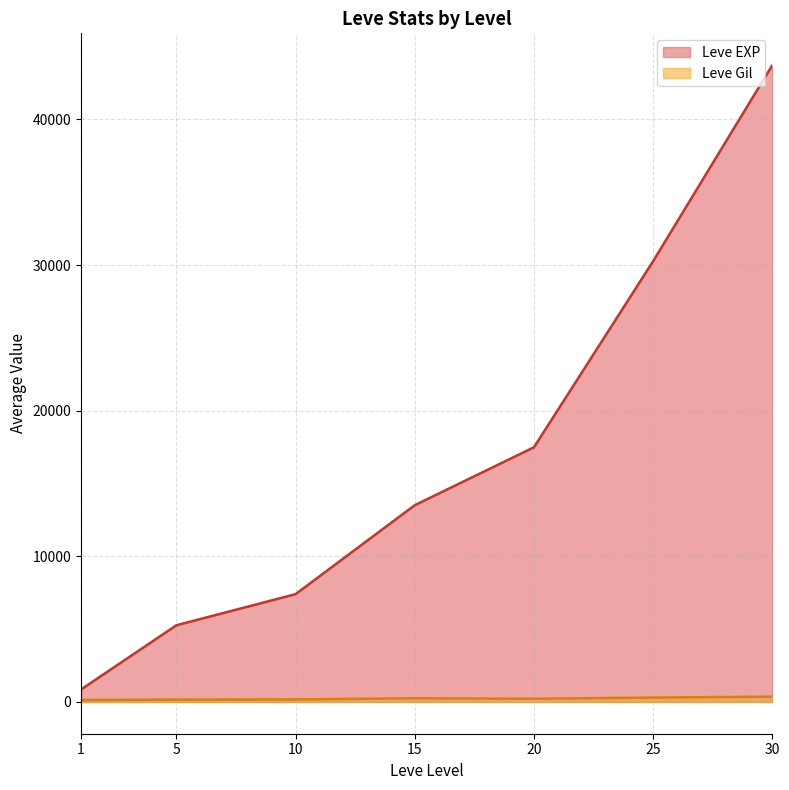

At 5, list the series in order from smallest to largest.

Leve Gil, Leve EXP